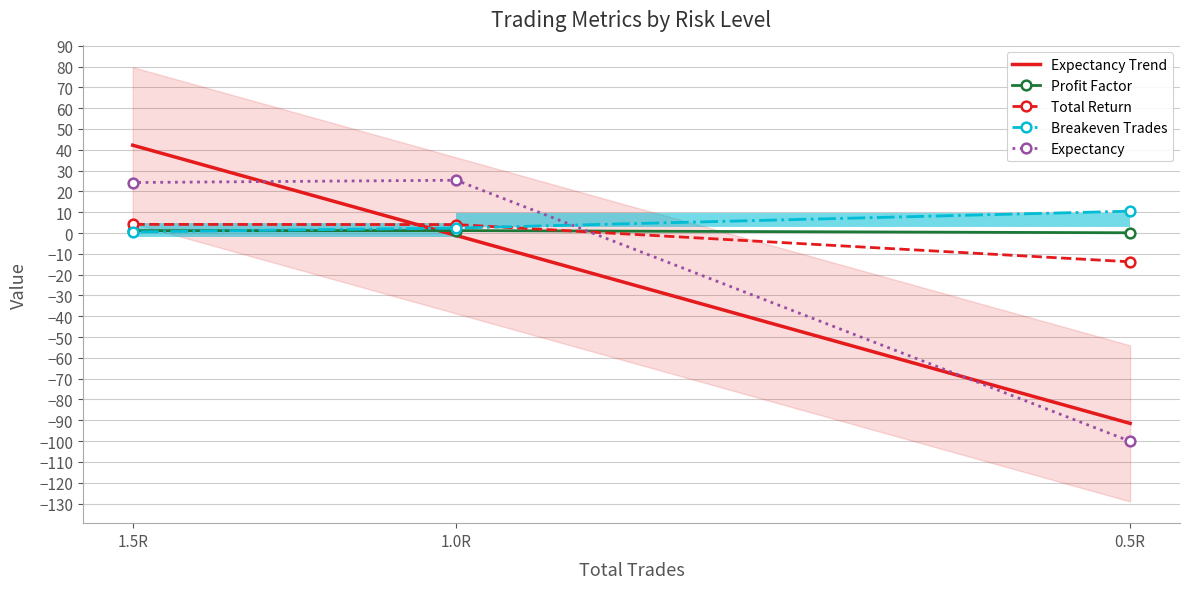

What position from the left is 1.0R?

2